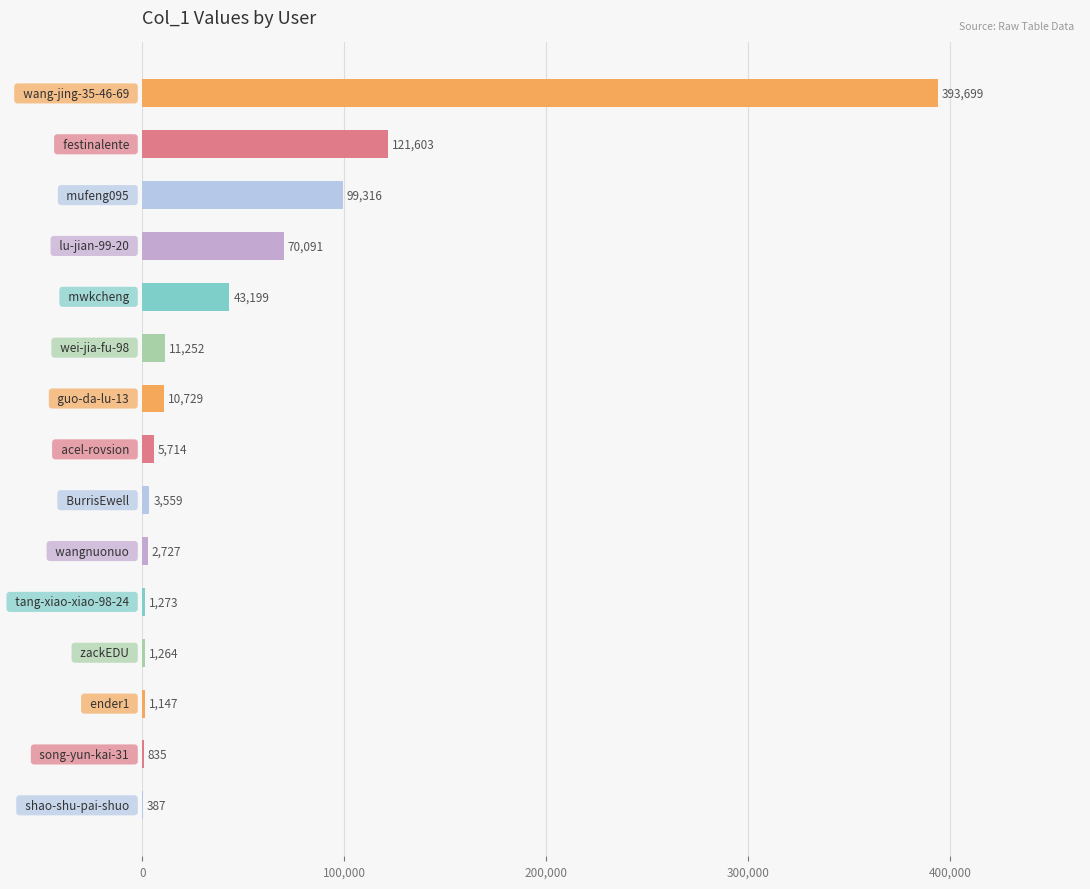

What is the greatest value displayed?

393699